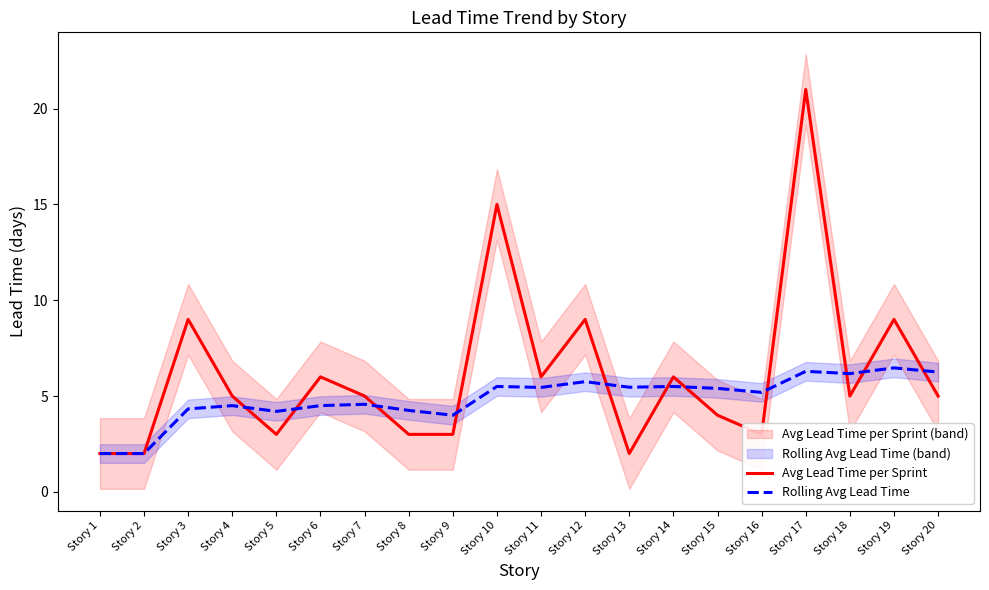

Reading right to left, list all the values displayed in this chart.

Avg Lead Time per Sprint: 5.0	9.0	5.0	21.0	3.0	4.0	6.0	2.0	9.0	6.0	15.0	3.0	3.0	5.0	6.0	3.0	5.0	9.0	2.0	2.0
Rolling Avg Lead Time: 6.2	6.5	6.2	6.3	5.2	5.4	5.5	5.5	5.8	5.5	5.5	4.0	4.2	4.6	4.5	4.2	4.5	4.3	2.0	2.0